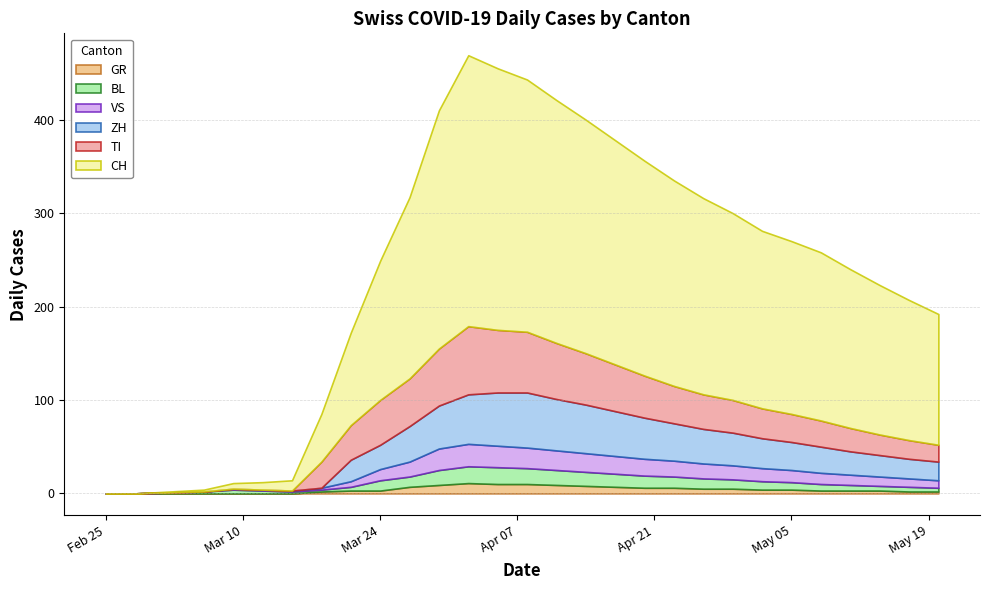

Where does the ZH series first go above 30?

2020-03-27